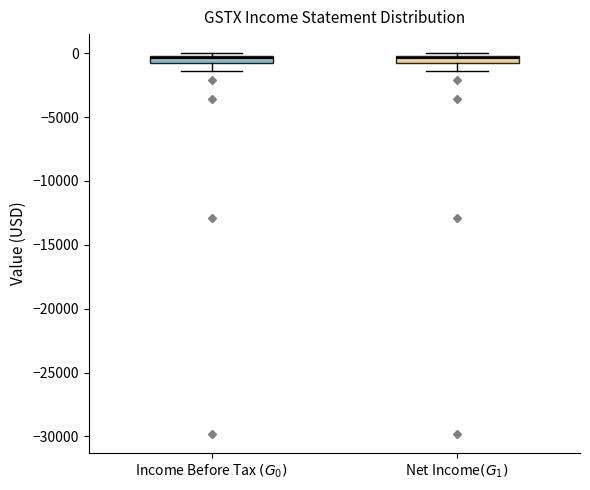

Where is the upper edge of the box for Income Before Tax $(G_0)$ on the y-axis? The values are not printed on the chart, so give them approximately, as read against the axis.

0